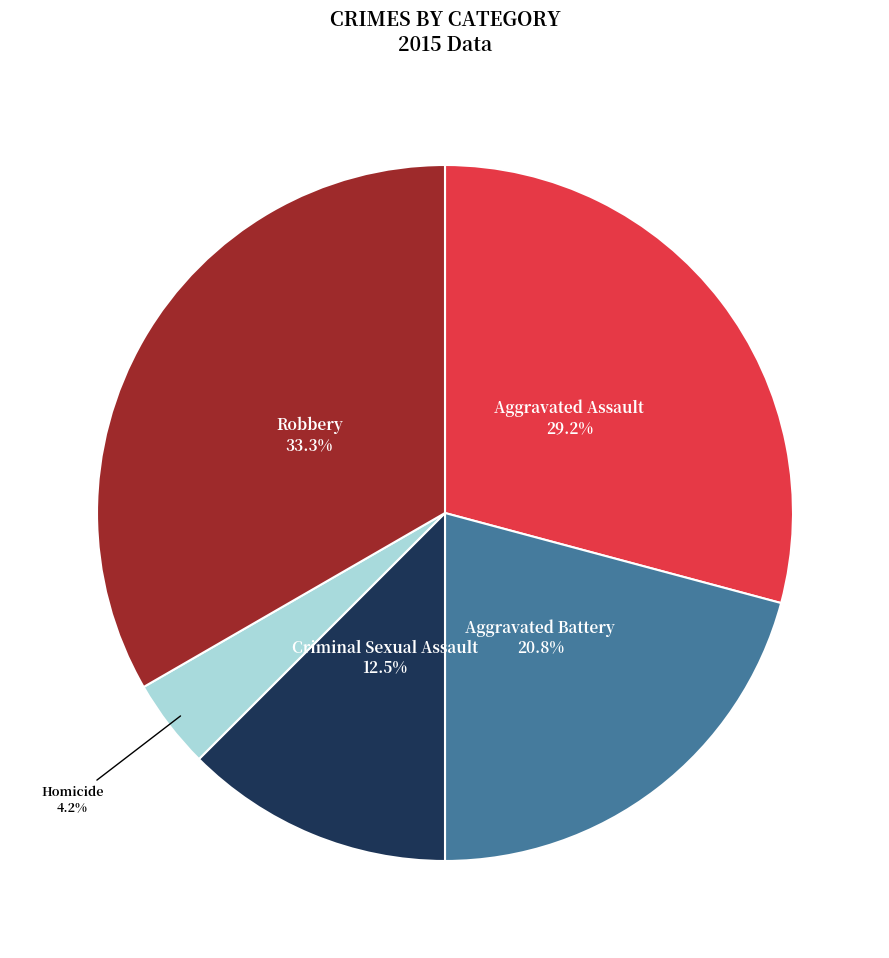

To the nearest percent, what percentage of the pie is Aggravated Assault?

29%